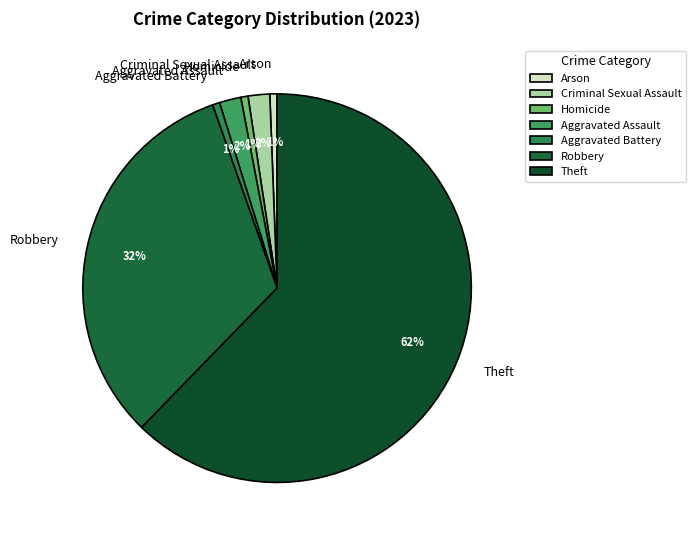

To the nearest percent, what percentage of the pie is Aggravated Battery?

1%